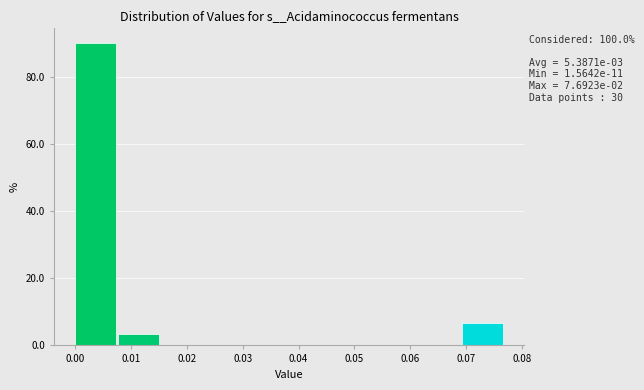

Over which range of the x-axis is the bar tallest?

0.000 to 0.008